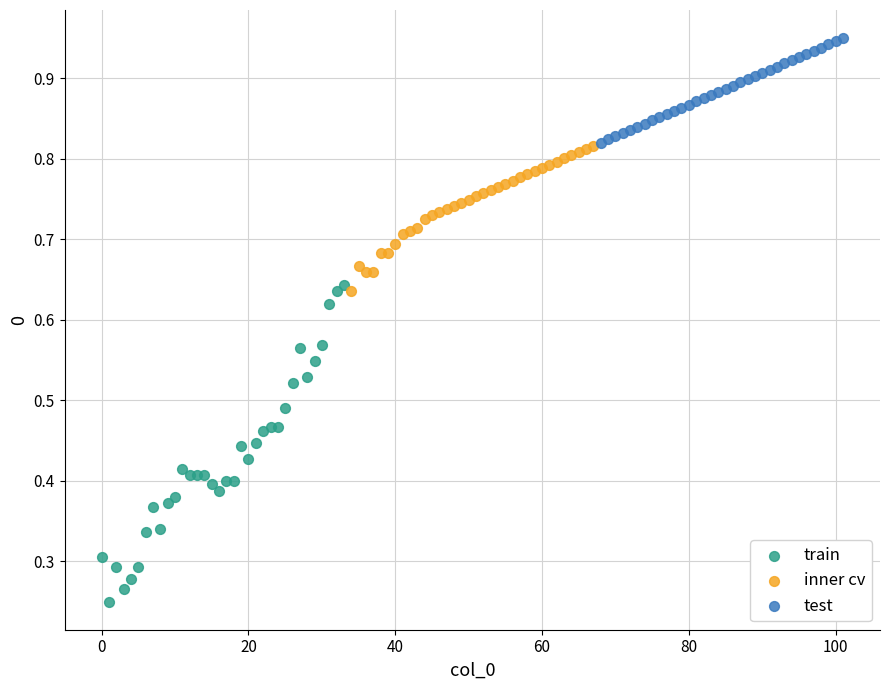

Which series has the widest spread of Y values?

train